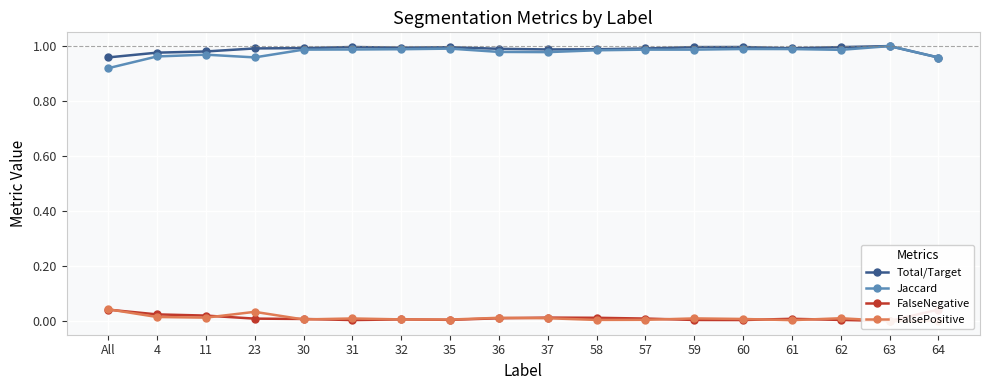

True or false: Jaccard and FalsePositive intersect in this chart.

False